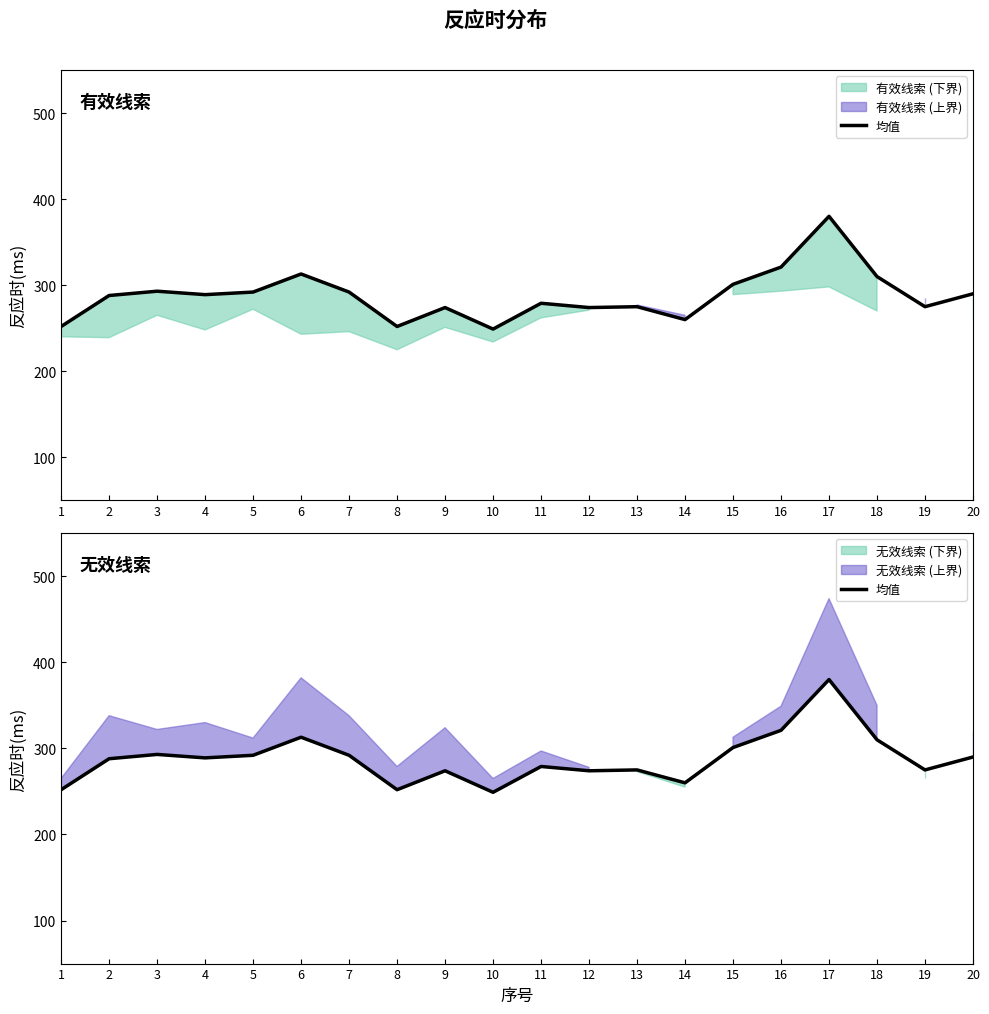

The chart shows a value of 252 at 8. True or false?

True